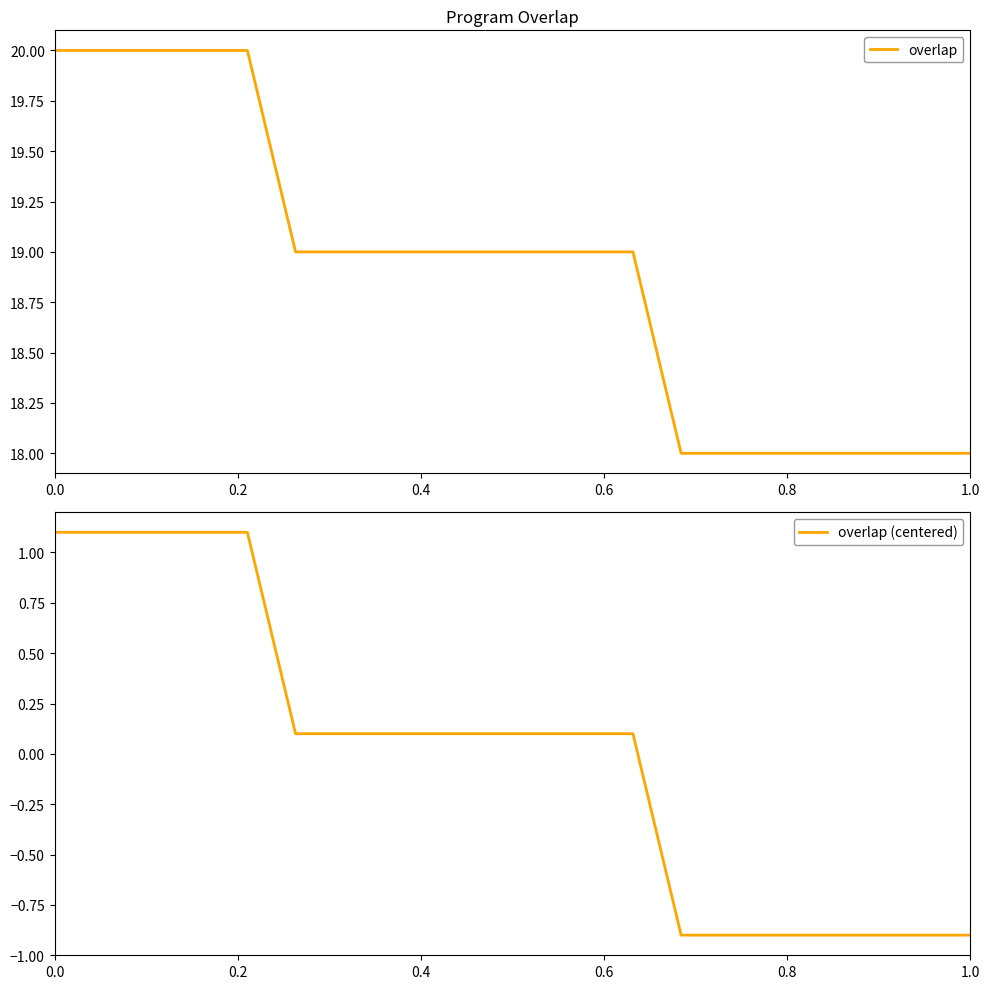

What is the lowest value of the overlap (centered) series?

-0.9